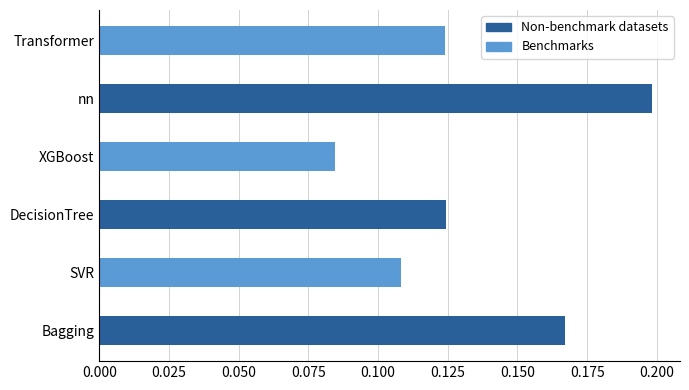

Count the values in the range 0 to 1.

6